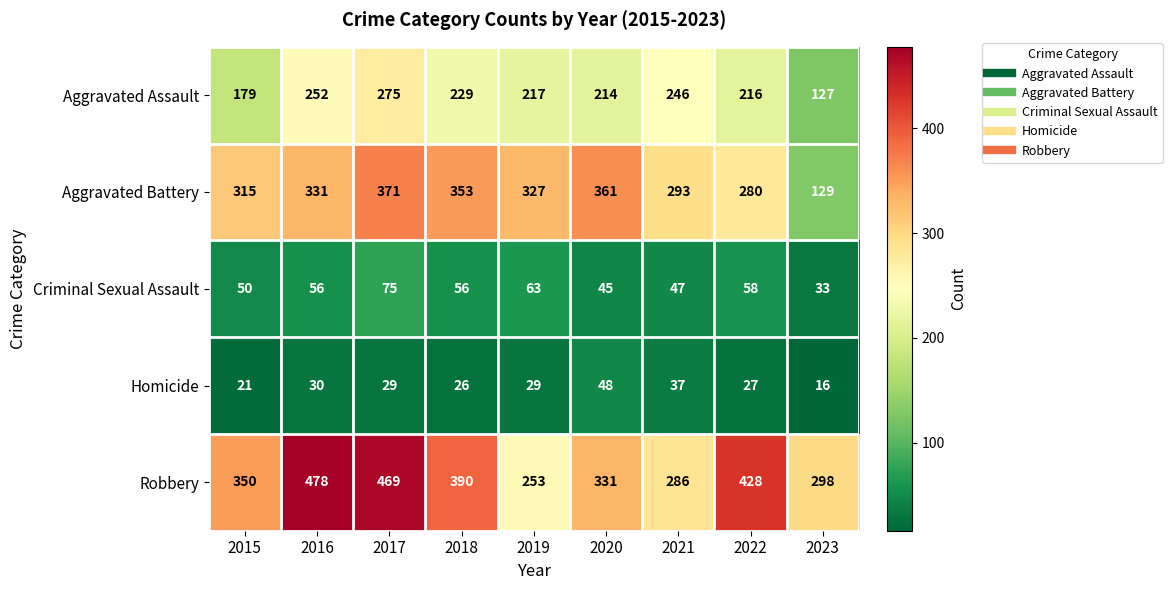

What is the maximum value for Homicide?

48